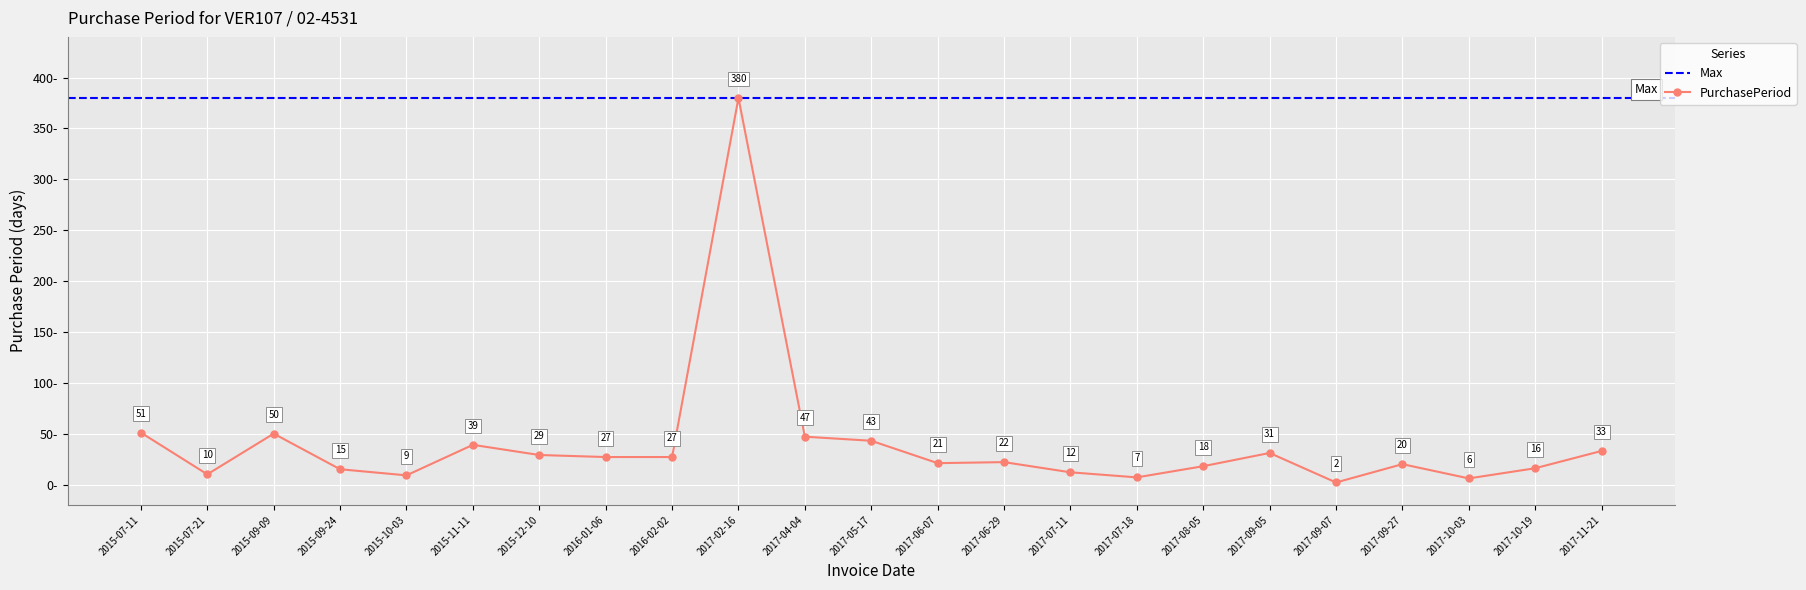

List the labels in order of value, smallest first.

2017-09-07, 2017-10-03, 2017-07-18, 2015-10-03, 2015-07-21, 2017-07-11, 2015-09-24, 2017-10-19, 2017-08-05, 2017-09-27, 2017-06-07, 2017-06-29, 2016-01-06, 2016-02-02, 2015-12-10, 2017-09-05, 2017-11-21, 2015-11-11, 2017-05-17, 2017-04-04, 2015-09-09, 2015-07-11, 2017-02-16